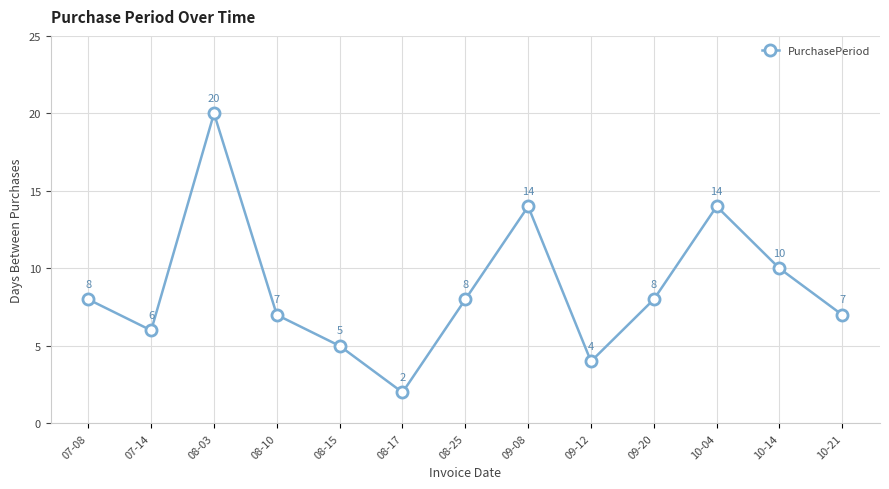

What is the difference between the values at 10-04 and 08-15?

9